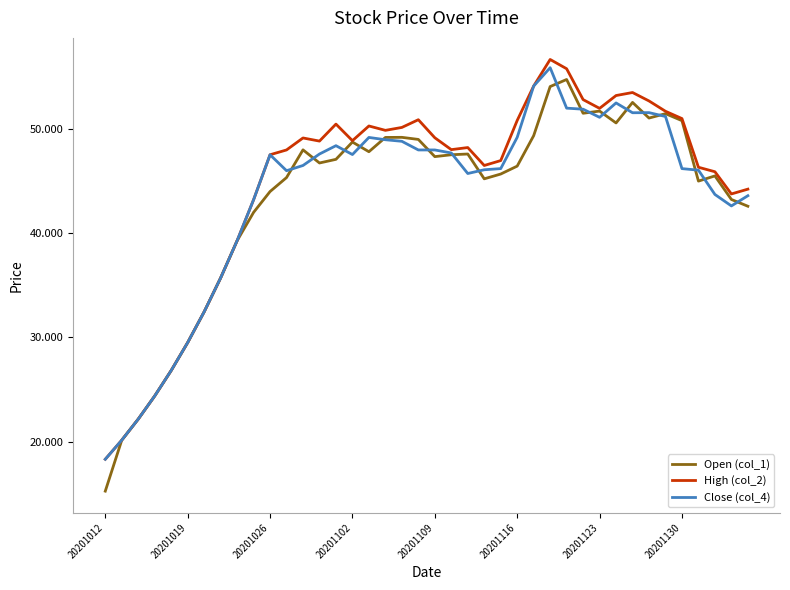

What is the lowest value of the Open (col_1) series?

15.3